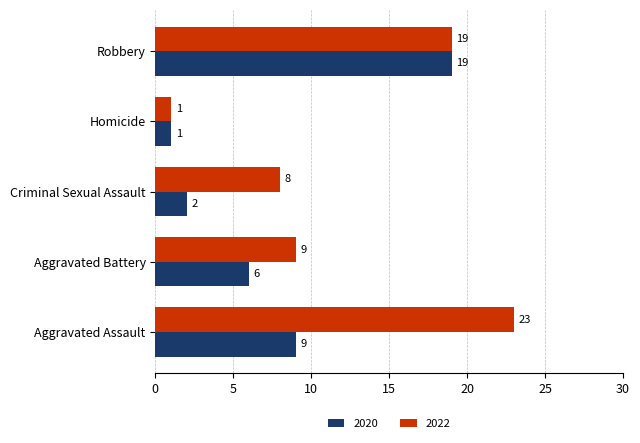

How many values in the 2022 series are below 9?

2